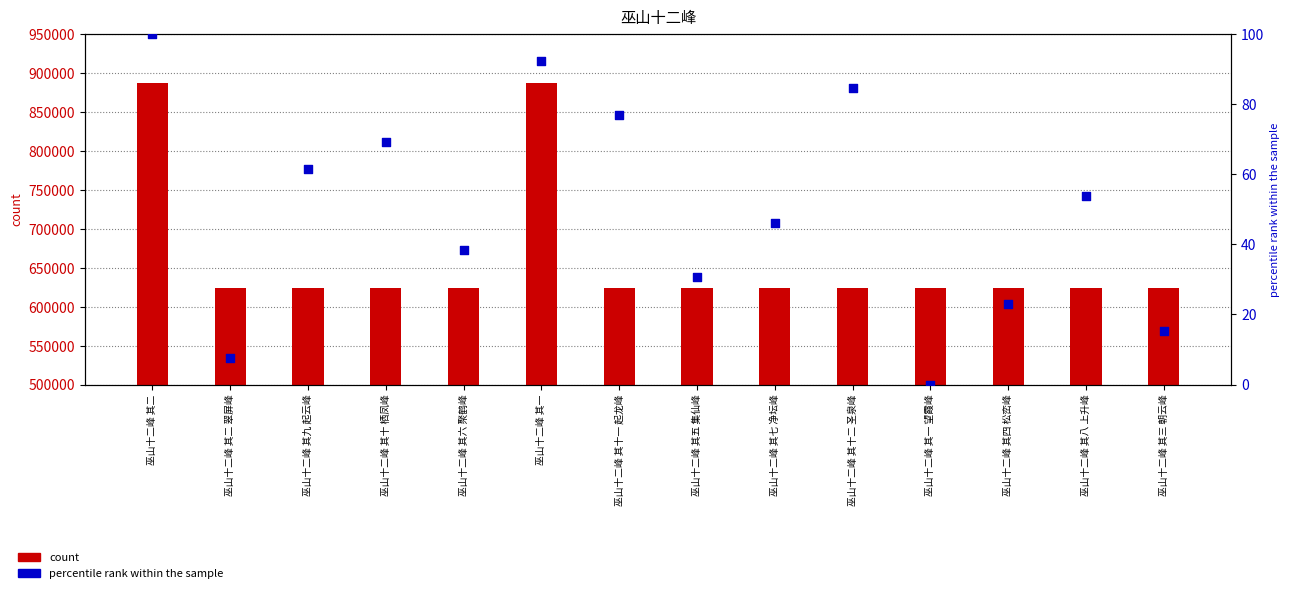

Which series has the largest total across all categories?

count